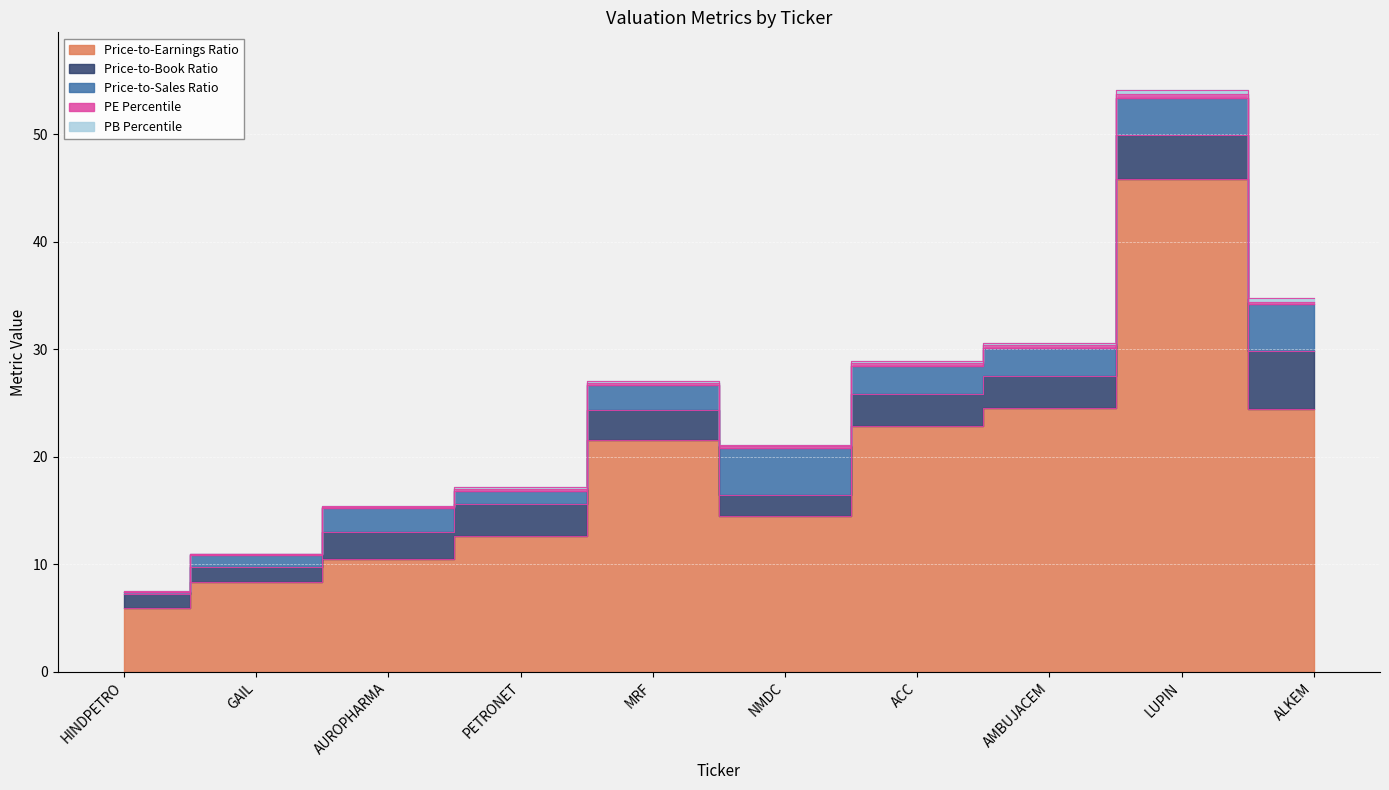

Which category has the highest value in the PE Percentile series?

LUPIN